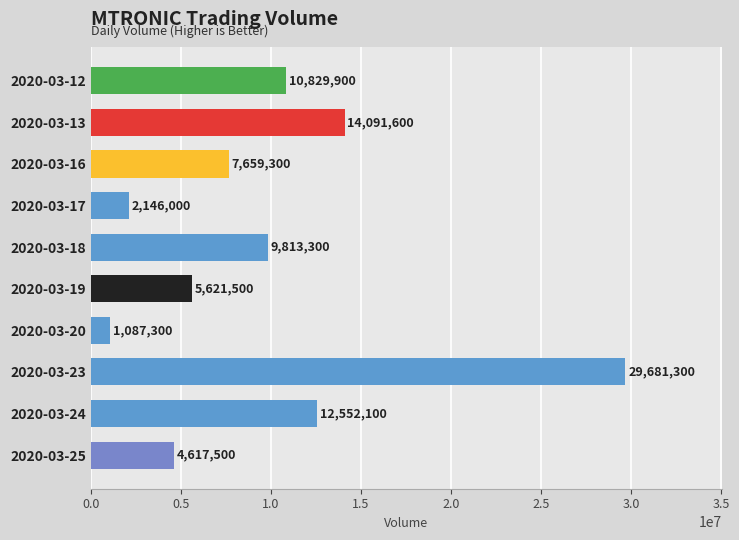

What is the difference between the values at 2020-03-12 and 2020-03-20?

9742600